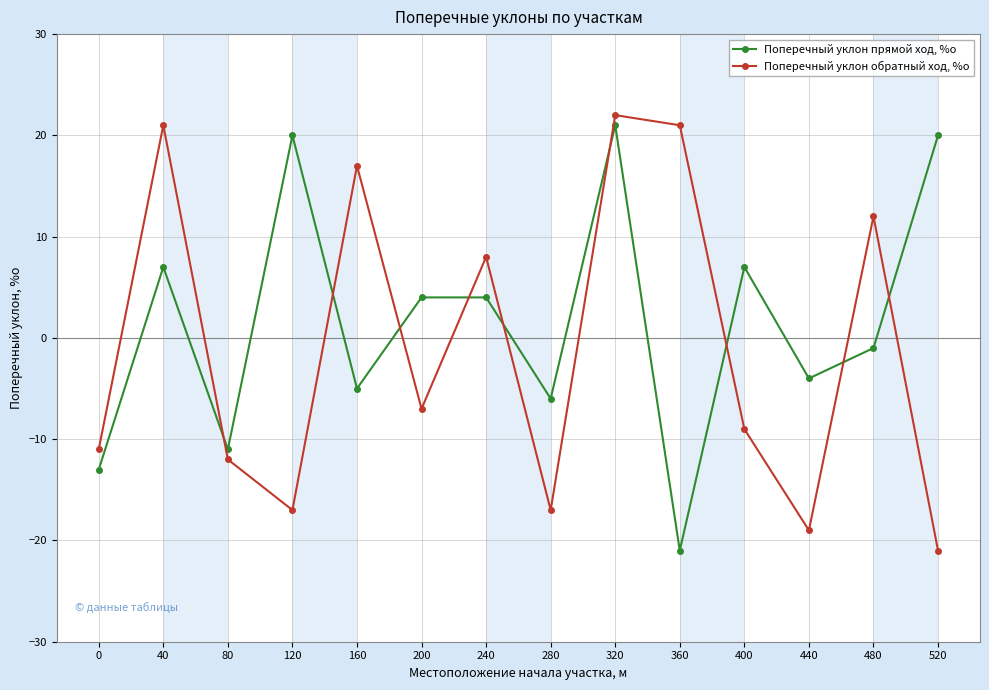

How many values in the Поперечный уклон обратный ход, %о series exceed -7?

6